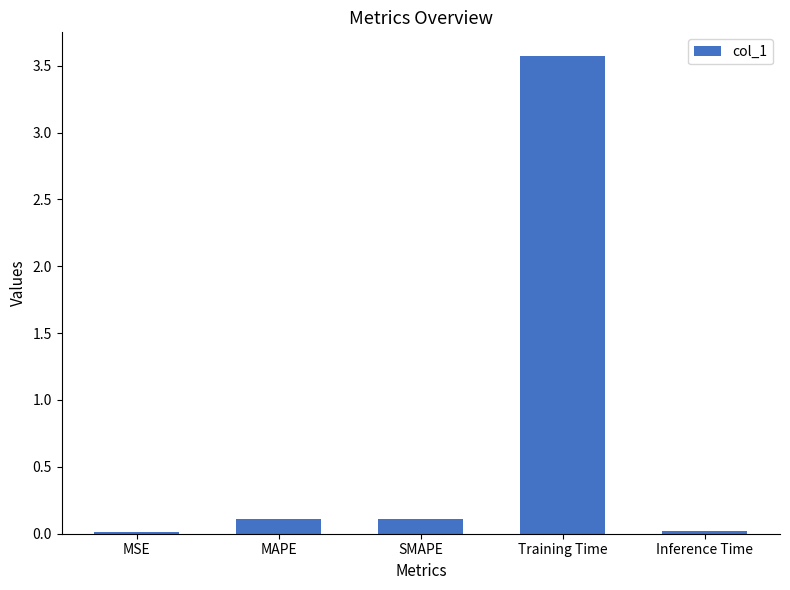

The chart shows a value of 3.6 at Training Time. True or false?

True